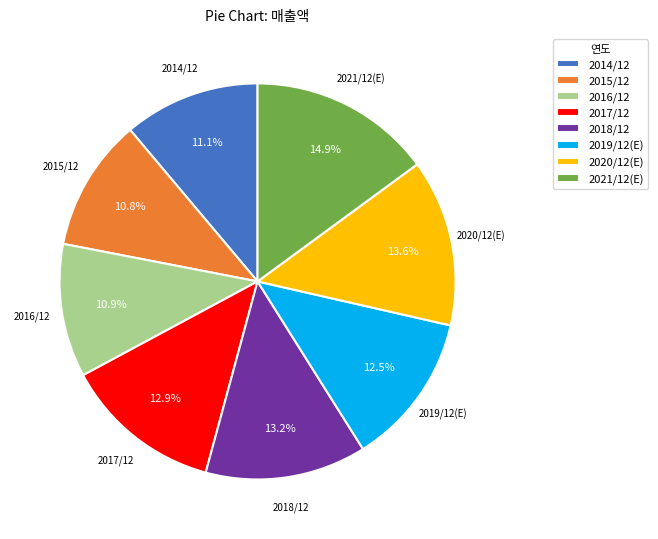

Is there any slice that represents more than half of the pie?

No